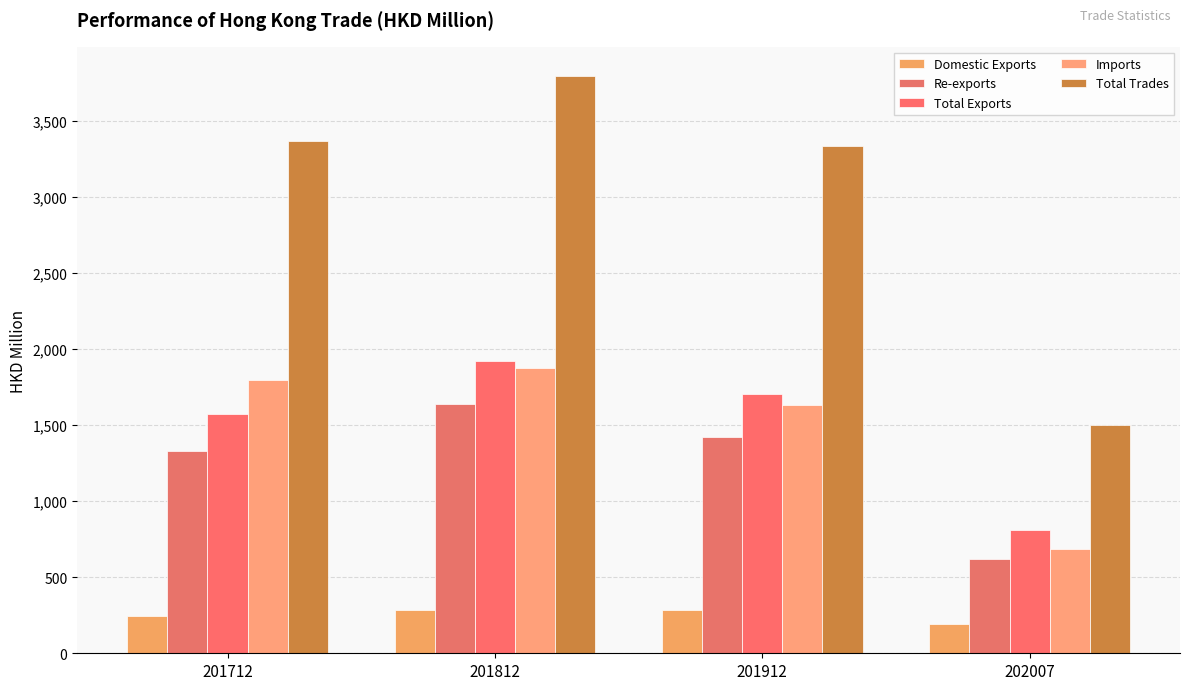

How many groups of bars are there?

4